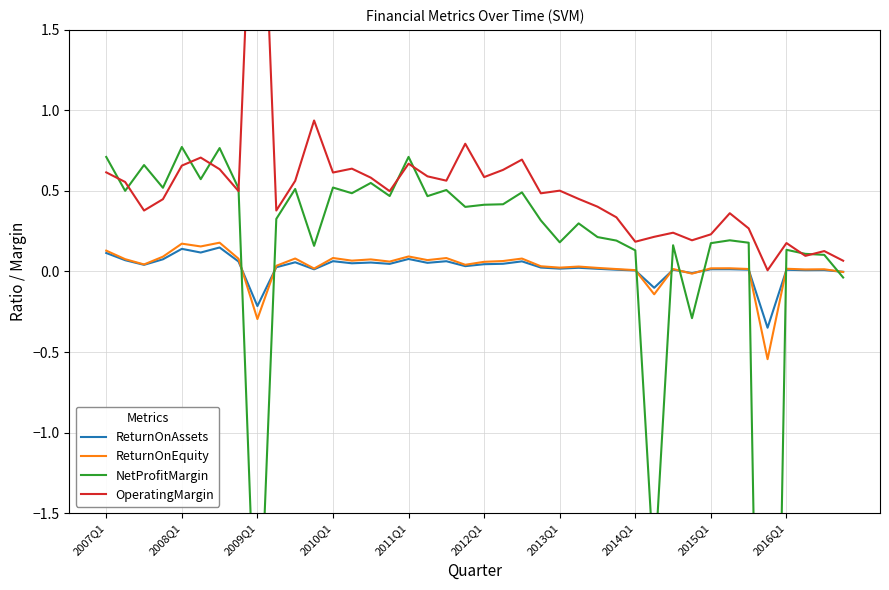

What position from the left is 2008Q1?

5